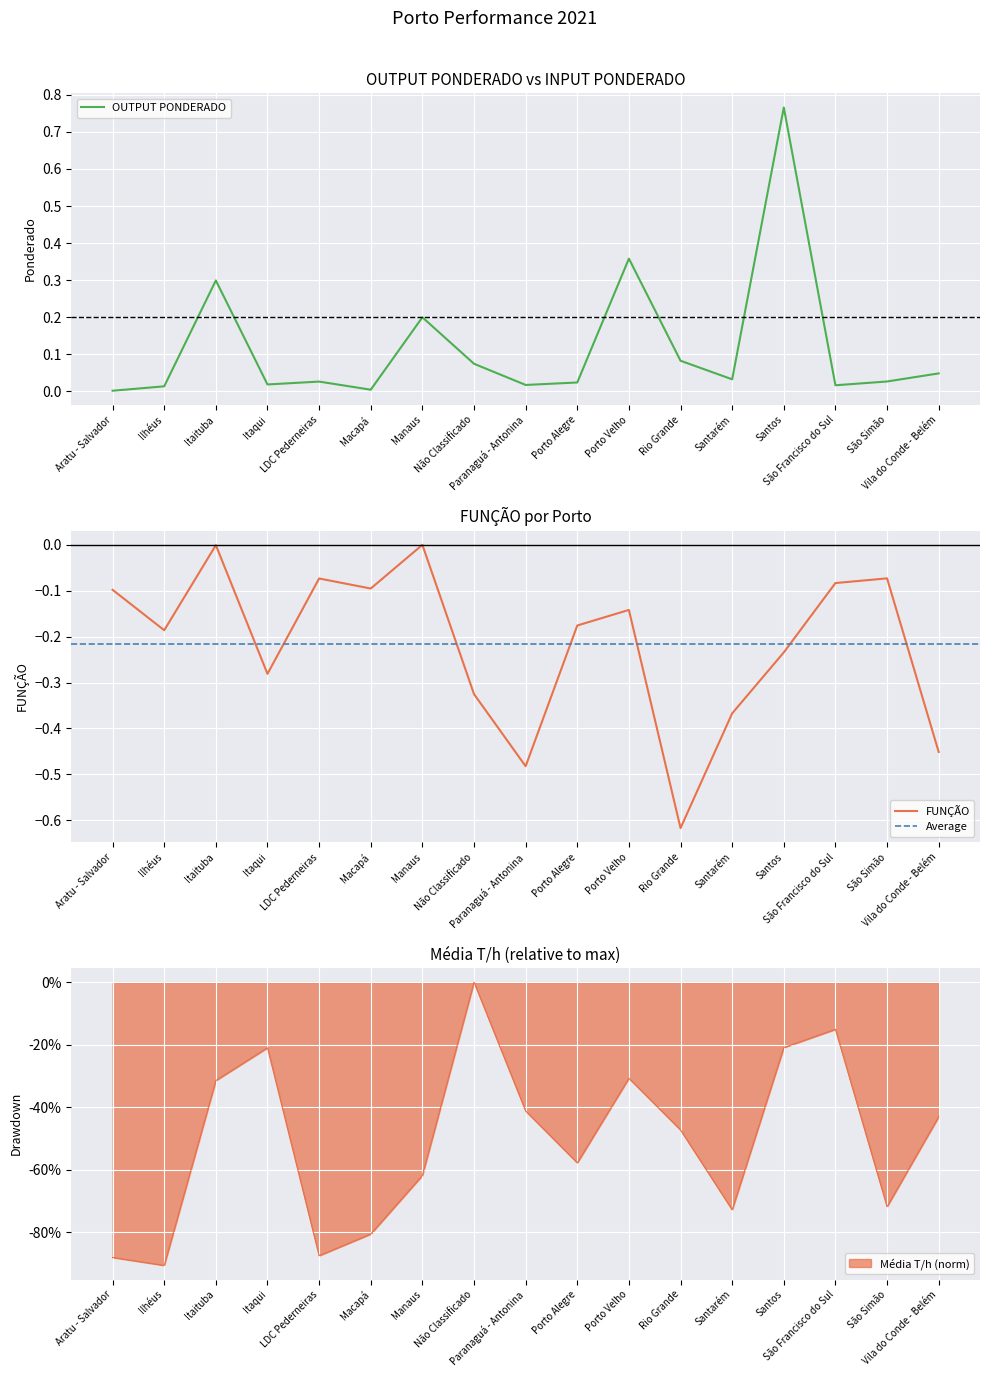

Is this an area chart (filled region under the line)?

No